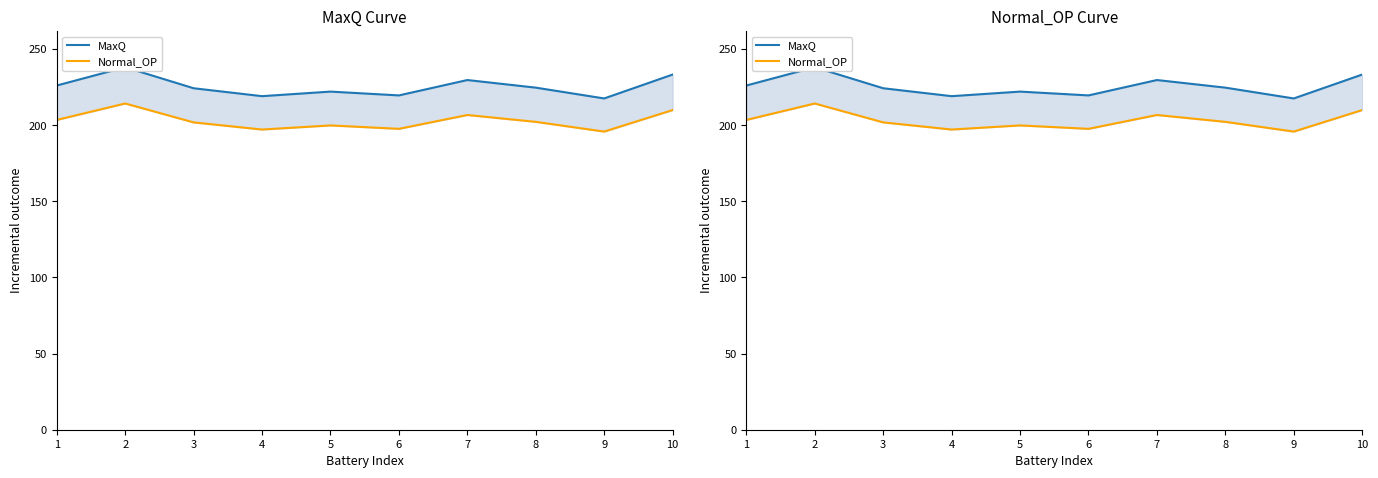

Count the number of categories in the chart.

10